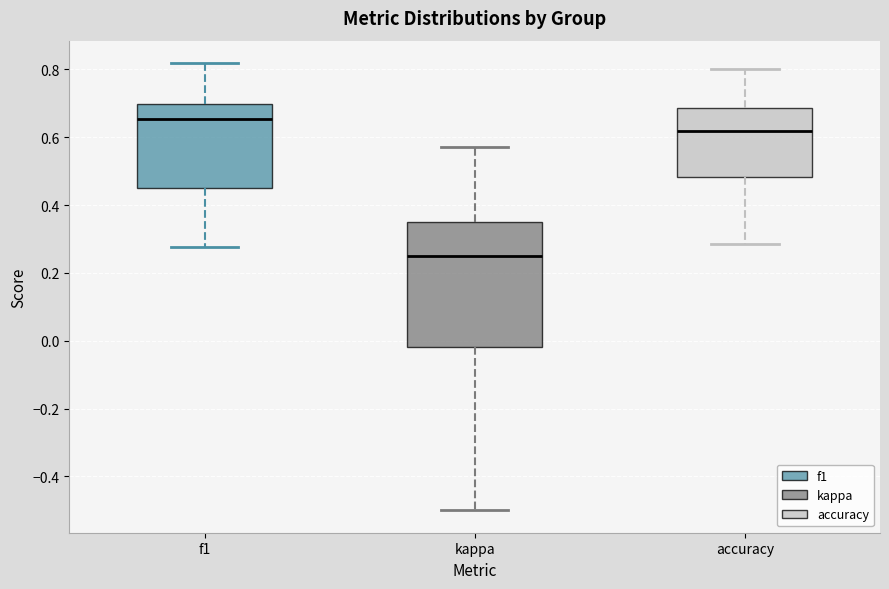

Which box's median line is the highest?

f1